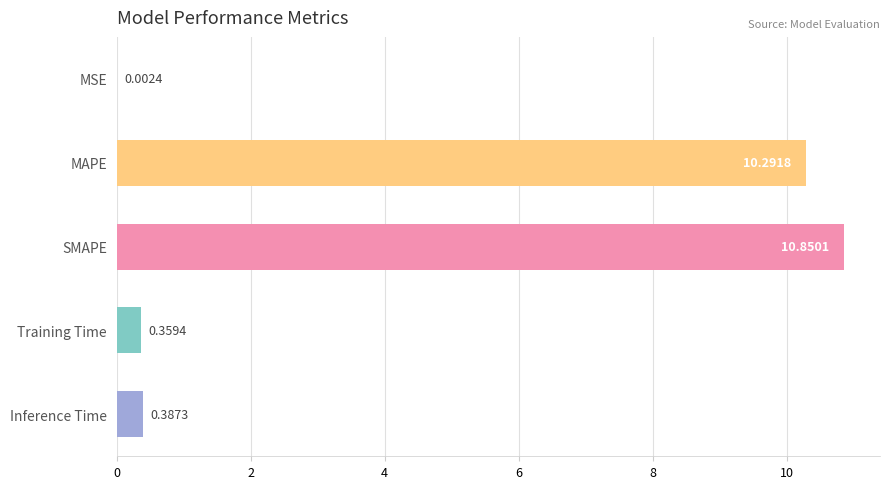

Which label corresponds to the largest value in the chart?

SMAPE